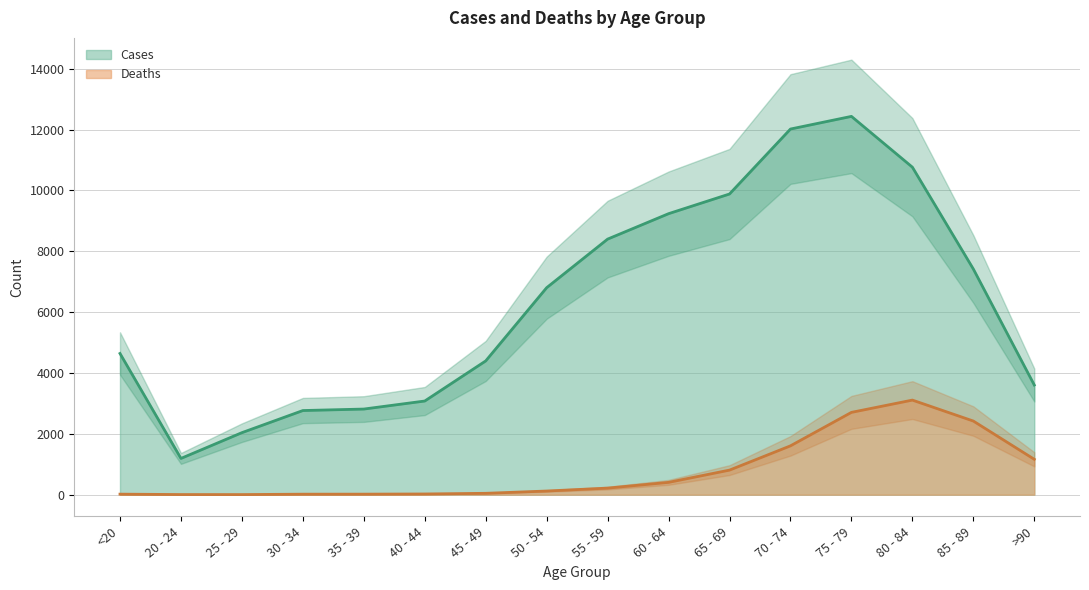

How many lines are shown in the chart?

2